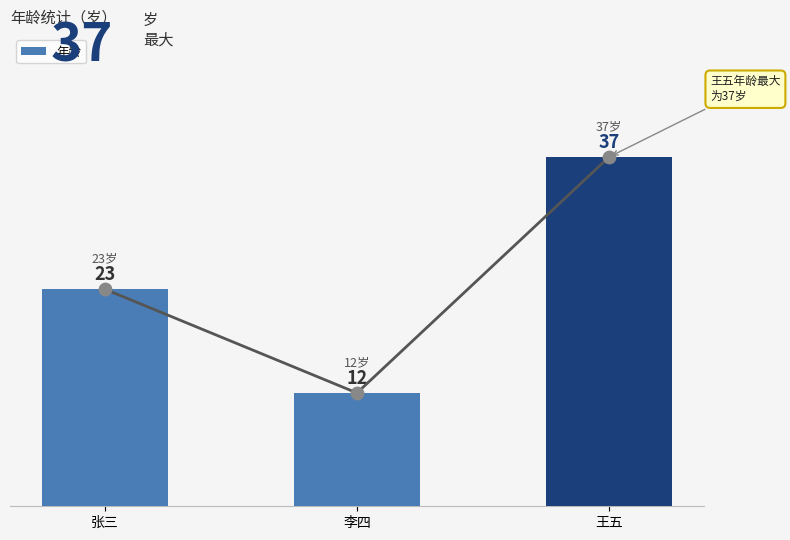

What are all the series names shown in the legend?

年龄, 趋势